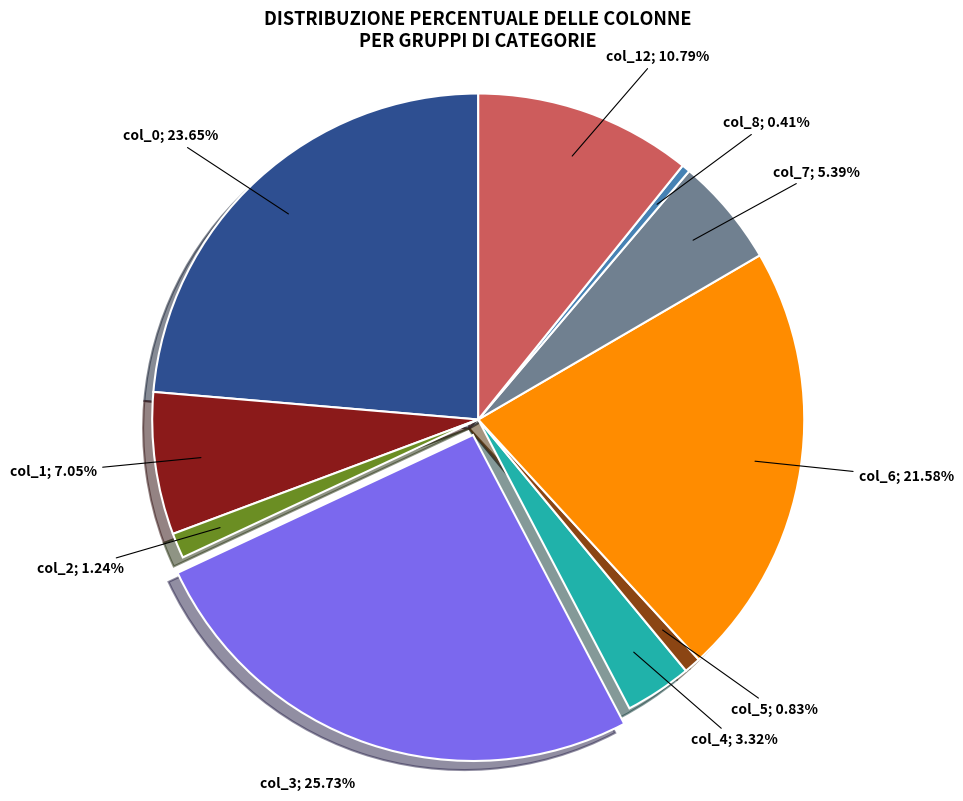

To the nearest percent, what is the average slice percentage?

10%